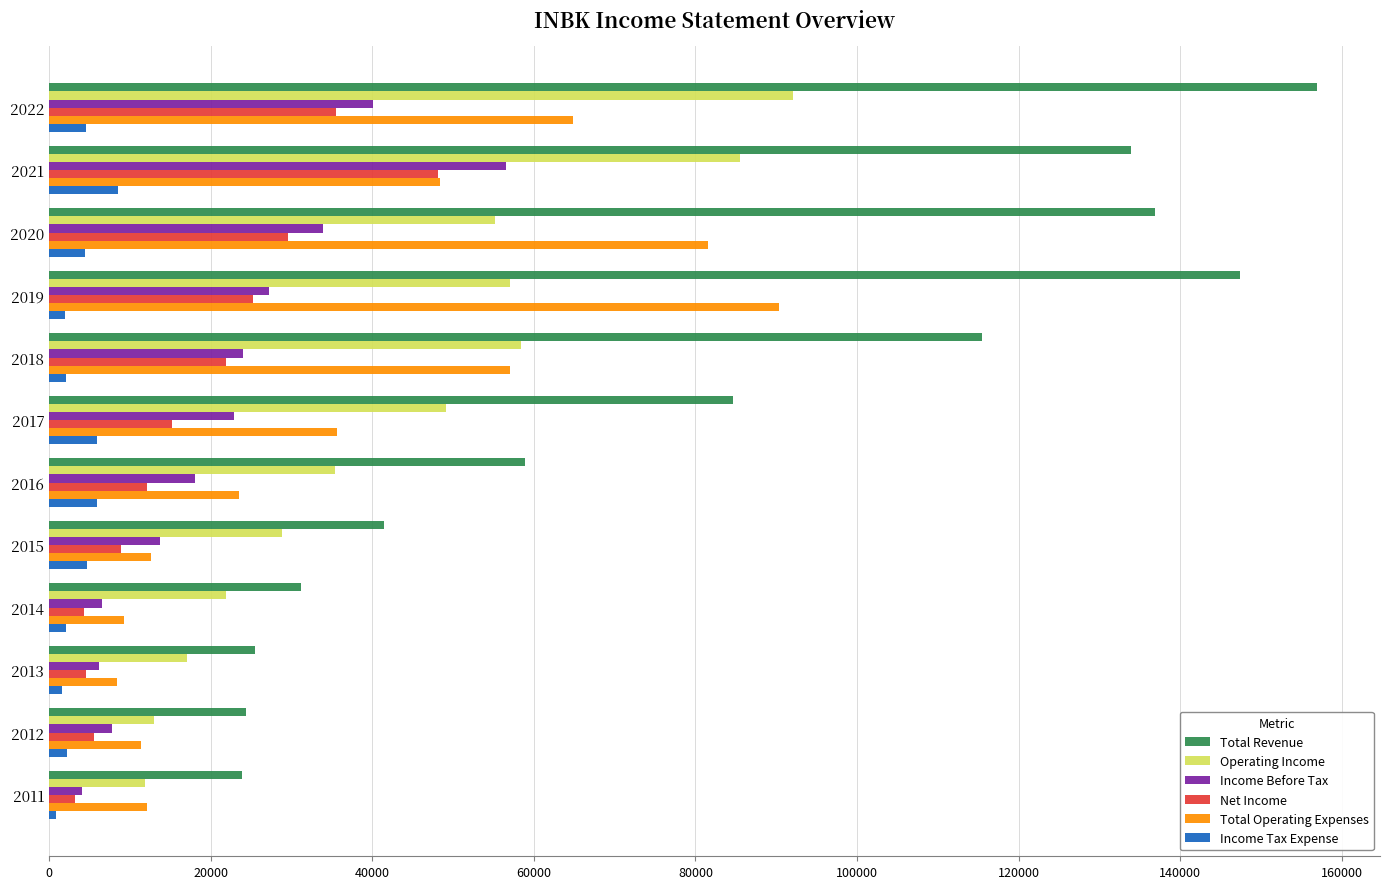

What is the greatest value displayed?

156900